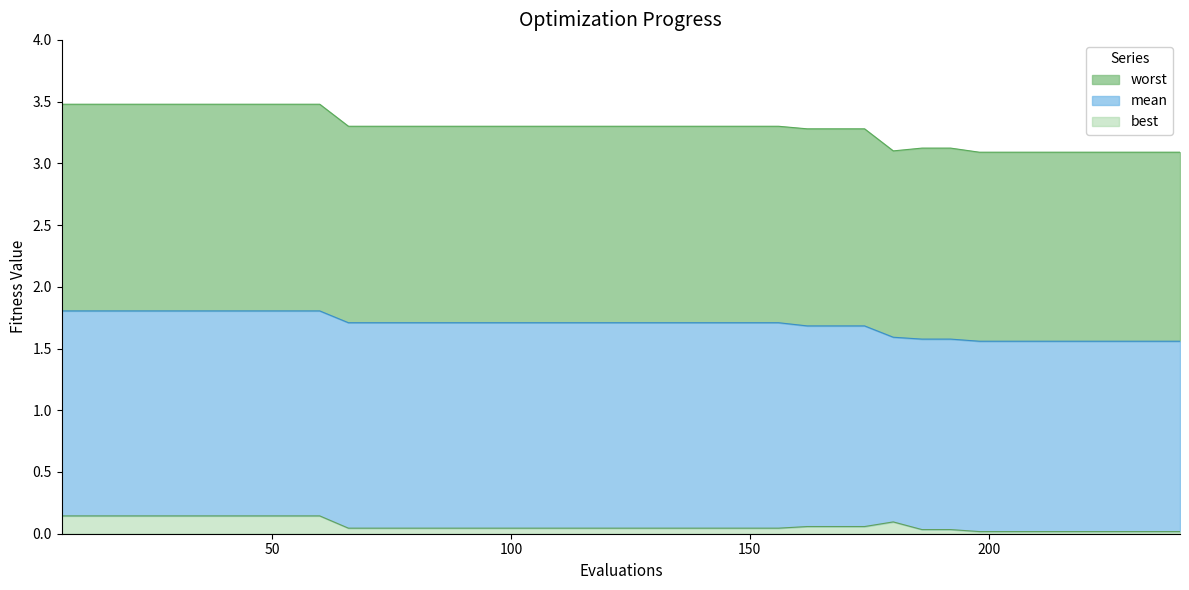

True or false: mean and worst cross at least once.

False